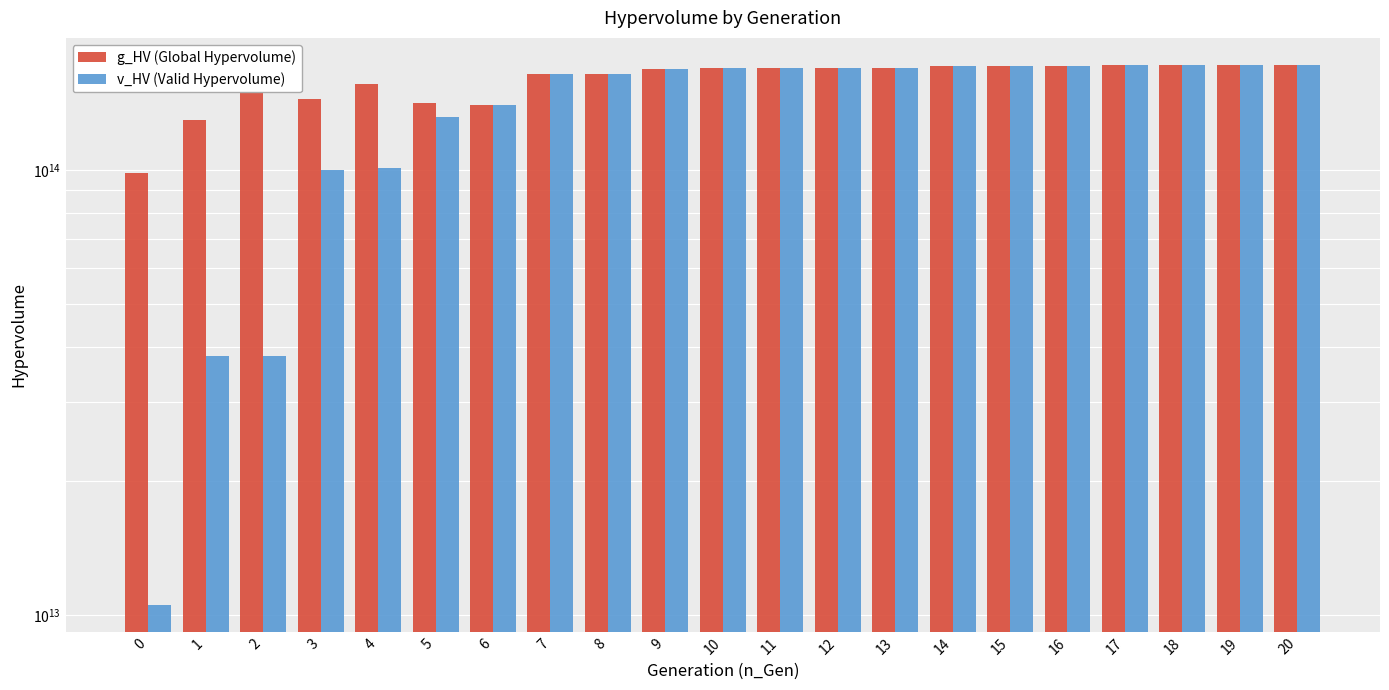

How many groups of bars are there?

21